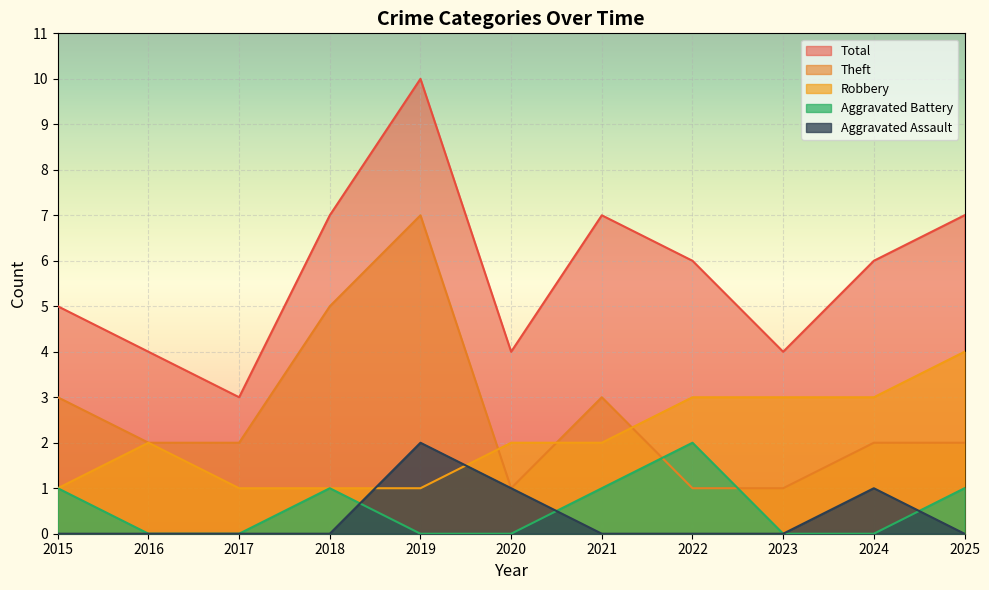

True or false: Aggravated Battery has a value of 0 at 2023.

True